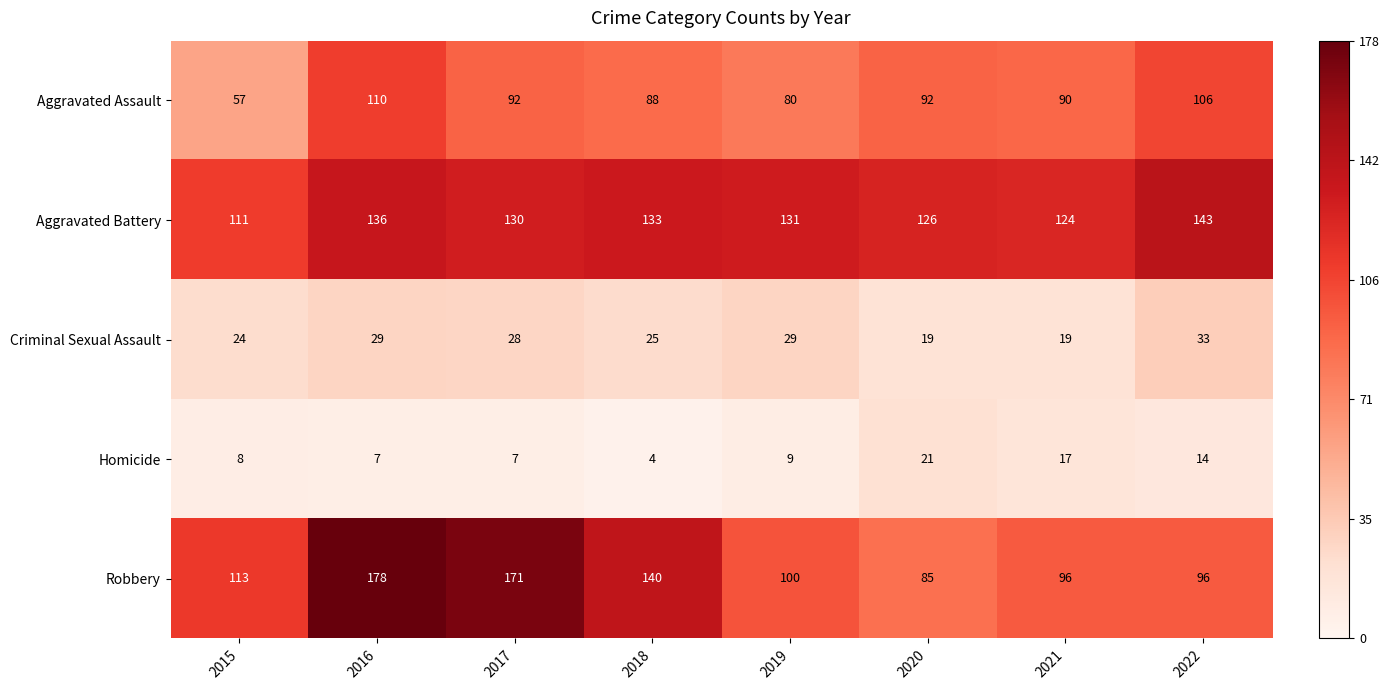

Which series has the widest spread of values?

Robbery